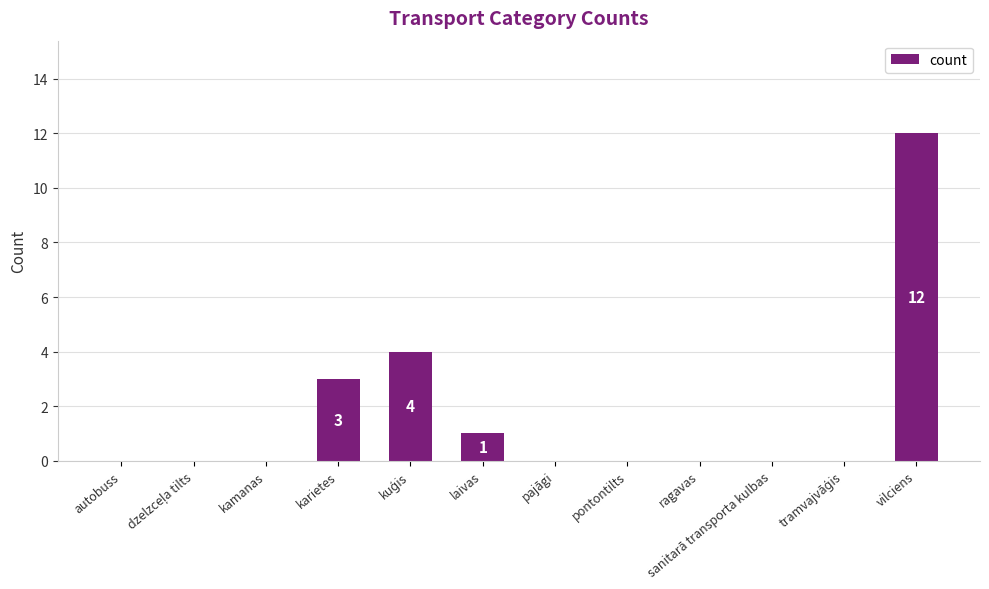

The chart shows a value of 0 at pontontilts. True or false?

True